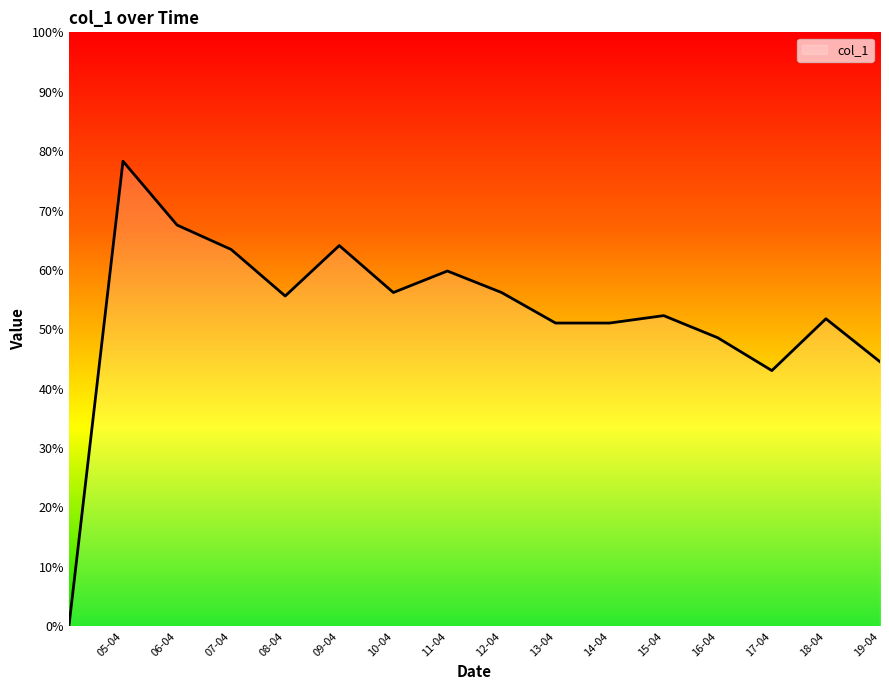

Does the chart have visible grid lines?

No